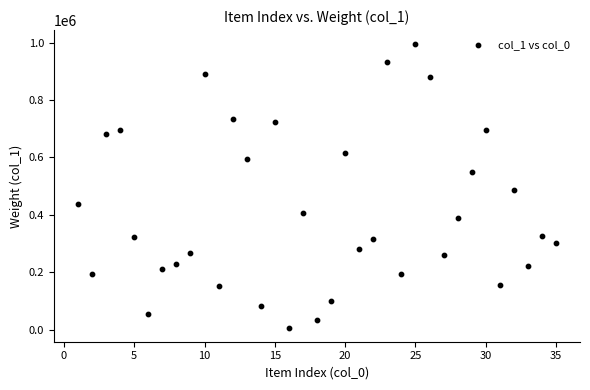

What Y value in the scatter plot is closest to 501152?

487218